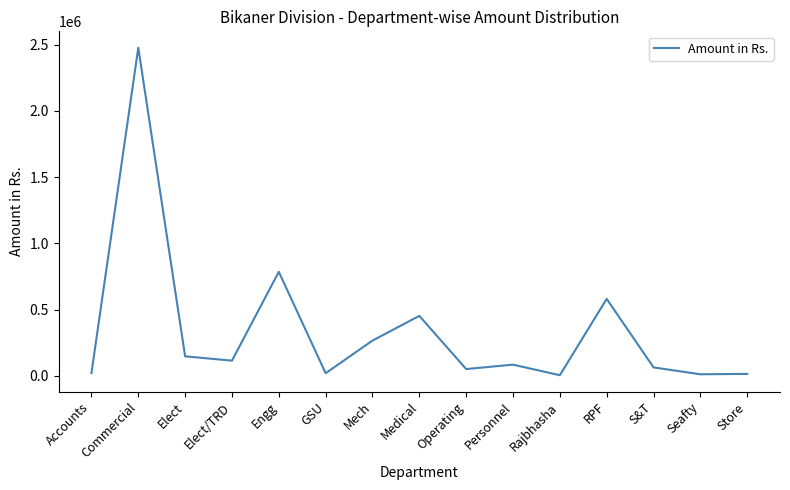

How many lines are shown in the chart?

1